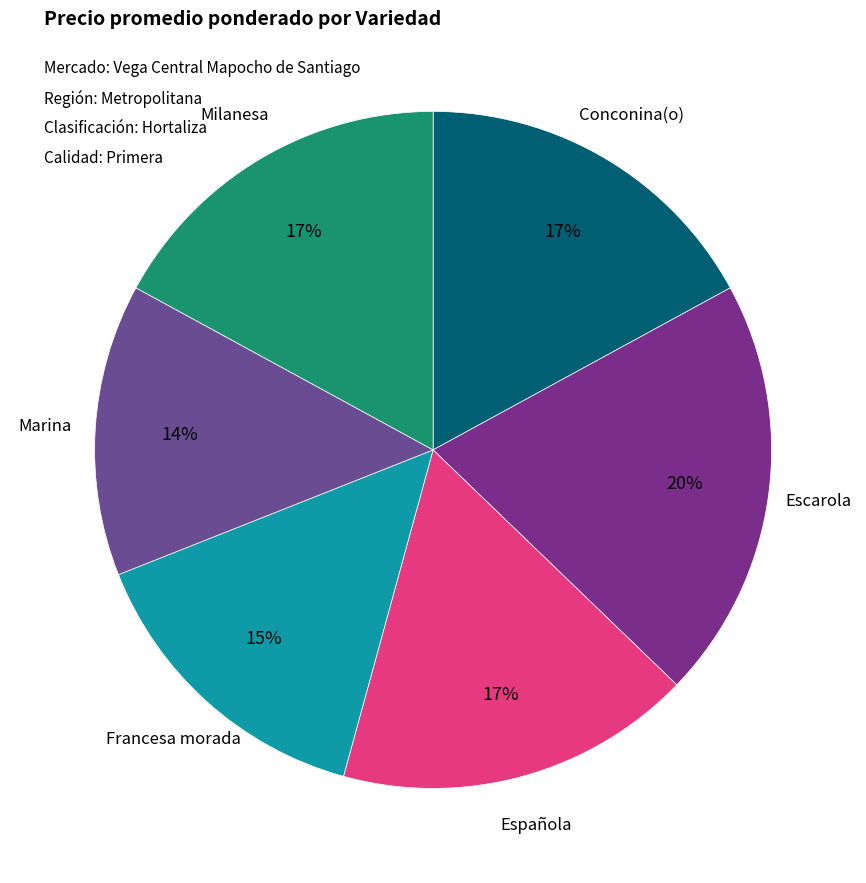

Which category has the smallest portion of the pie?

Marina